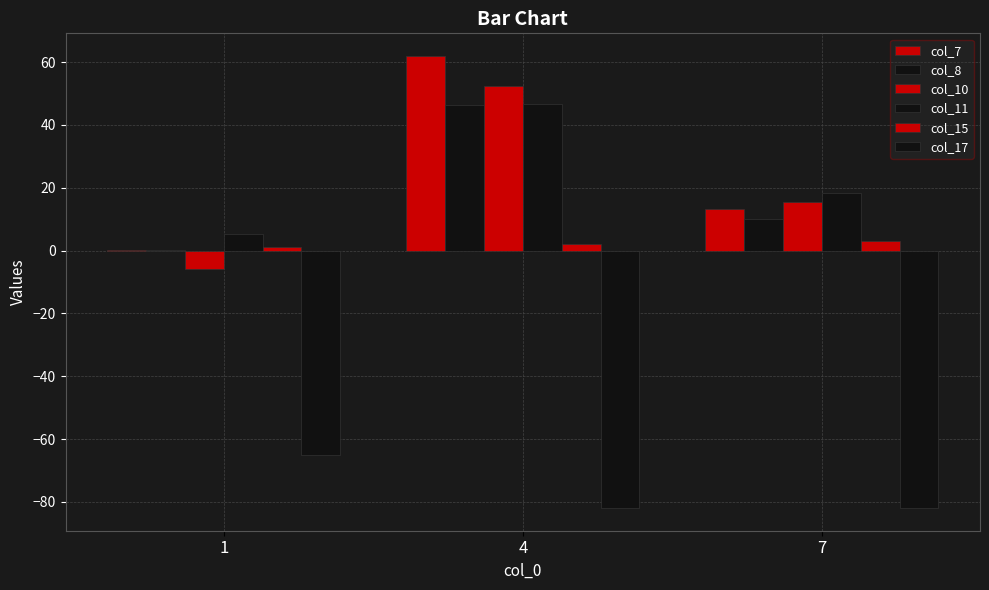

Are the bars grouped side by side (vs. stacked)?

Yes